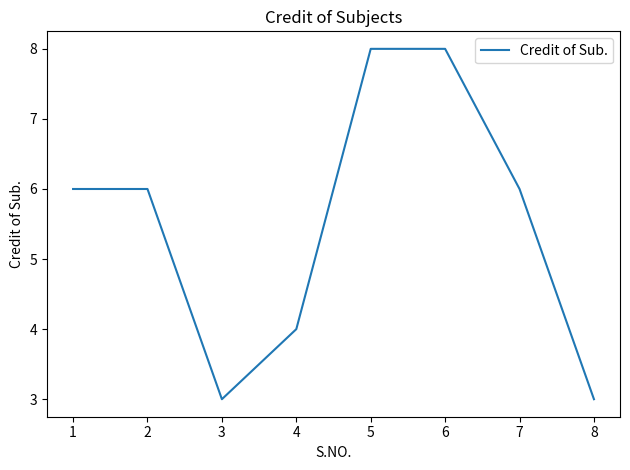

What is the greatest value displayed?

8